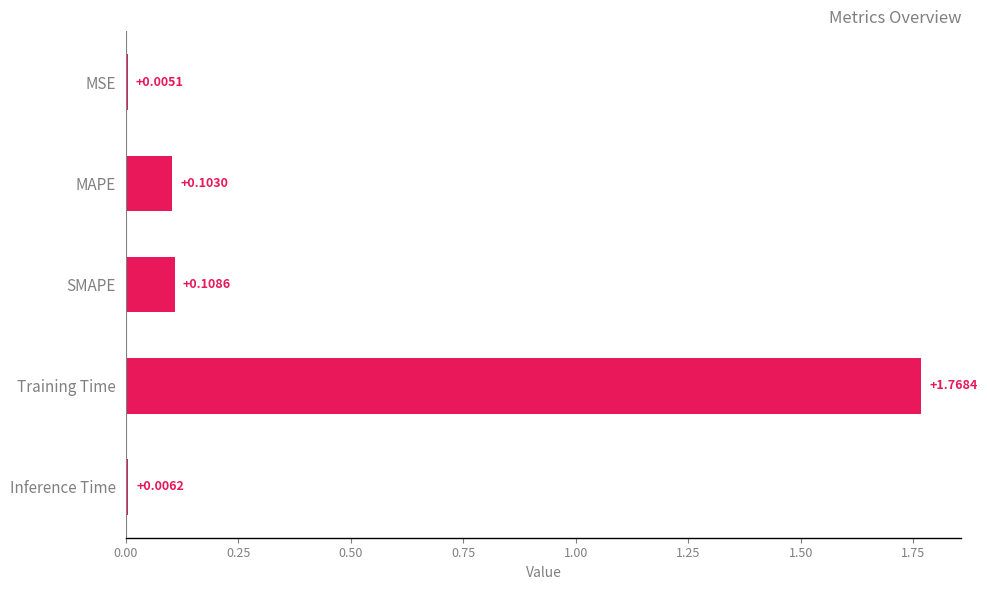

What is the sum of all values?

2.0